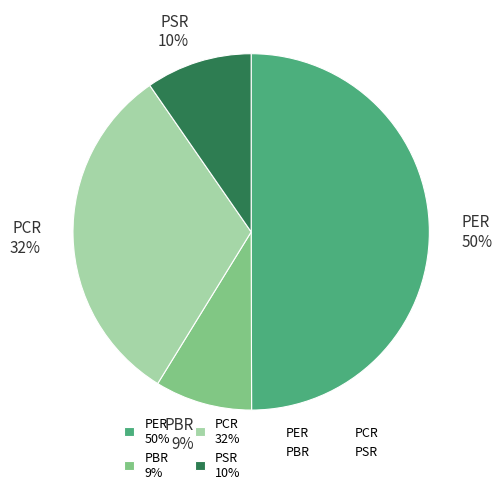

To the nearest percent, what is the average slice percentage?

25%